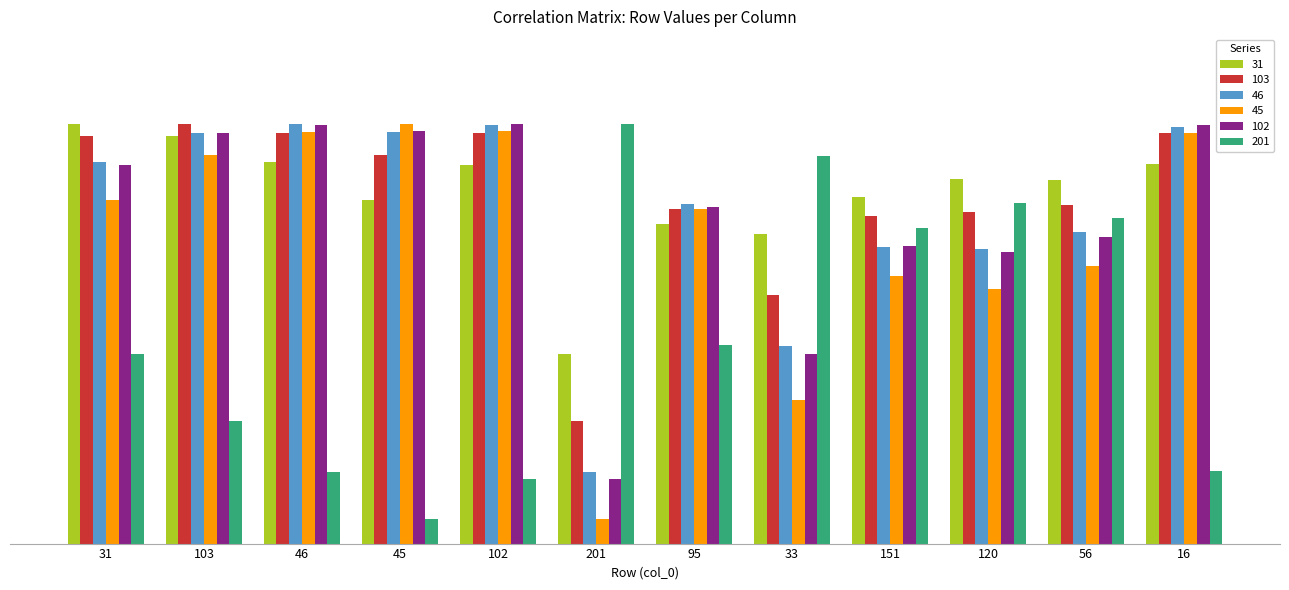

What is the sum of the 201 values at 201 and 16?

1.4